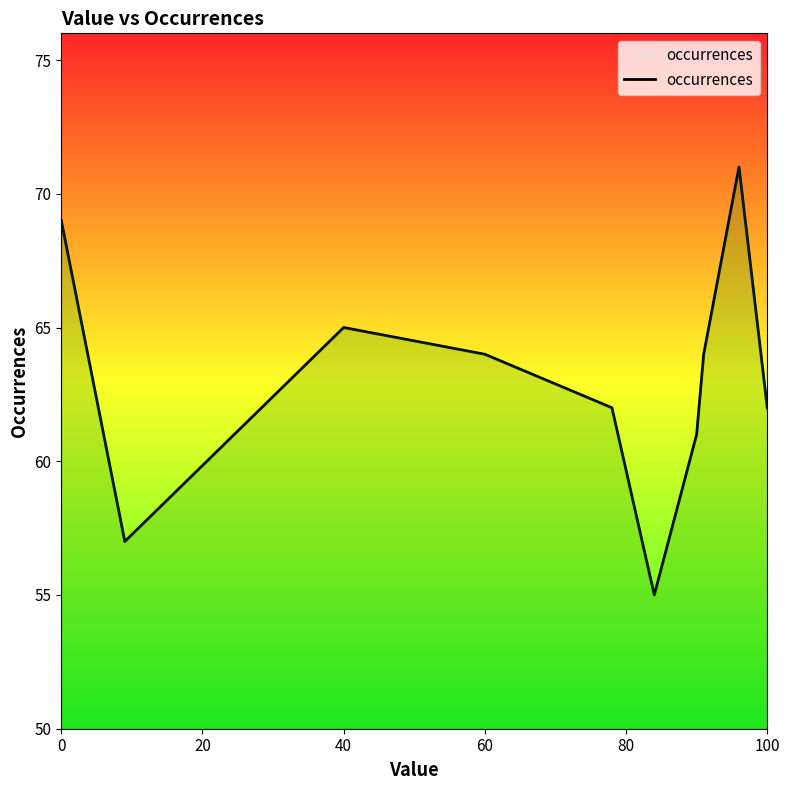

What is the difference between the maximum and minimum values?

16